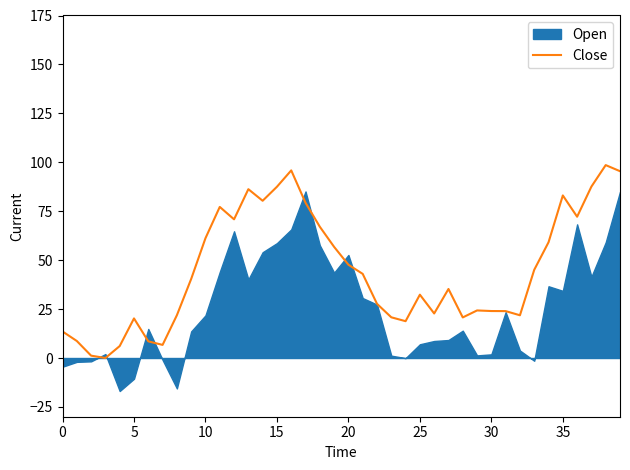

How many interior local valleys (lower than both neighbors) does the data have?

9